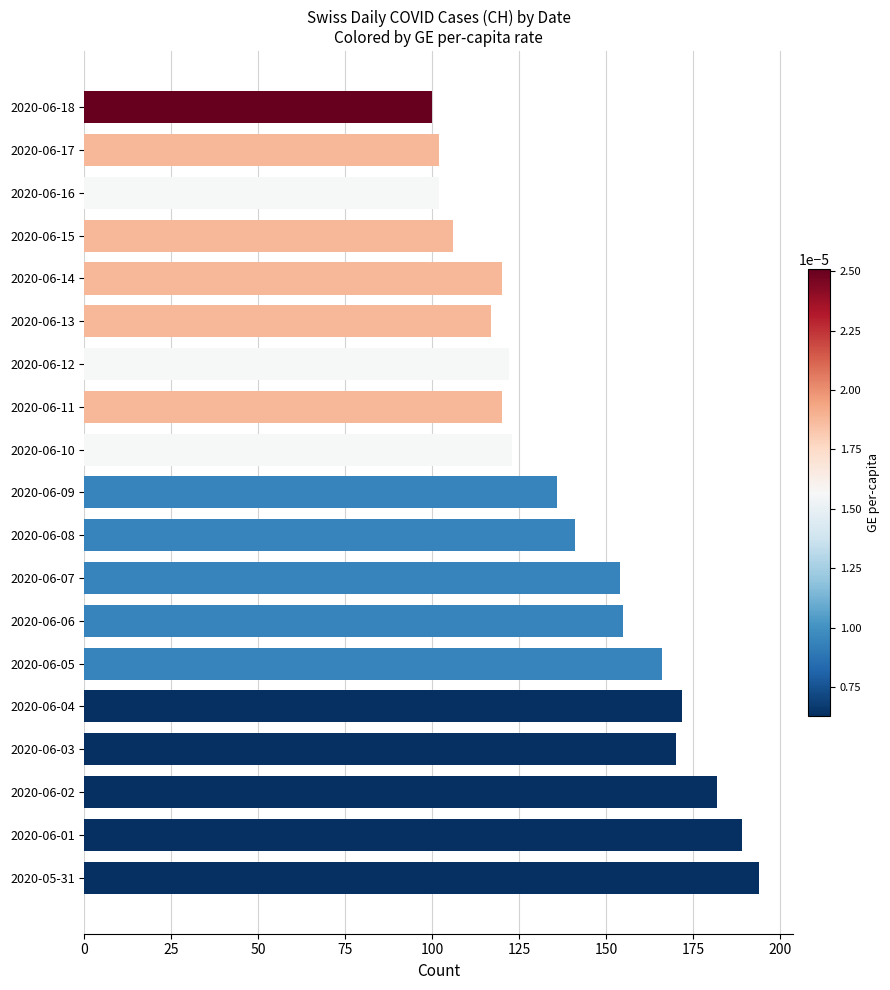

What is the average value?

141